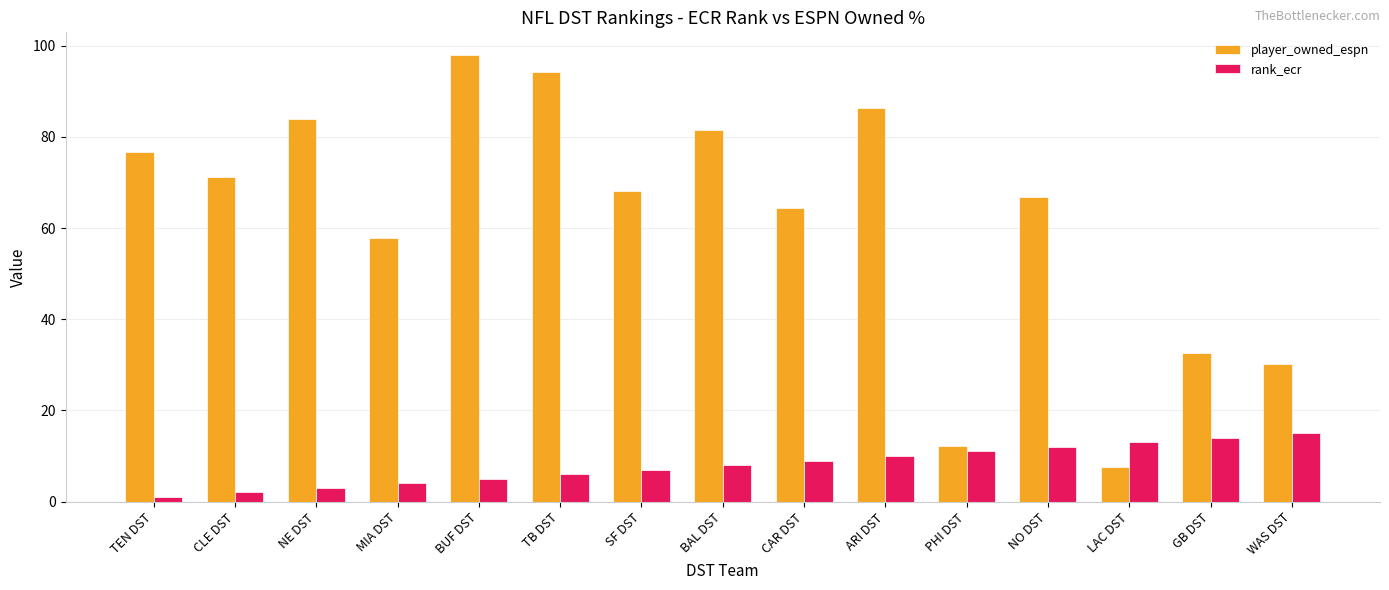

What is the value of the rank_ecr bar at the 14th from the left?

14.0